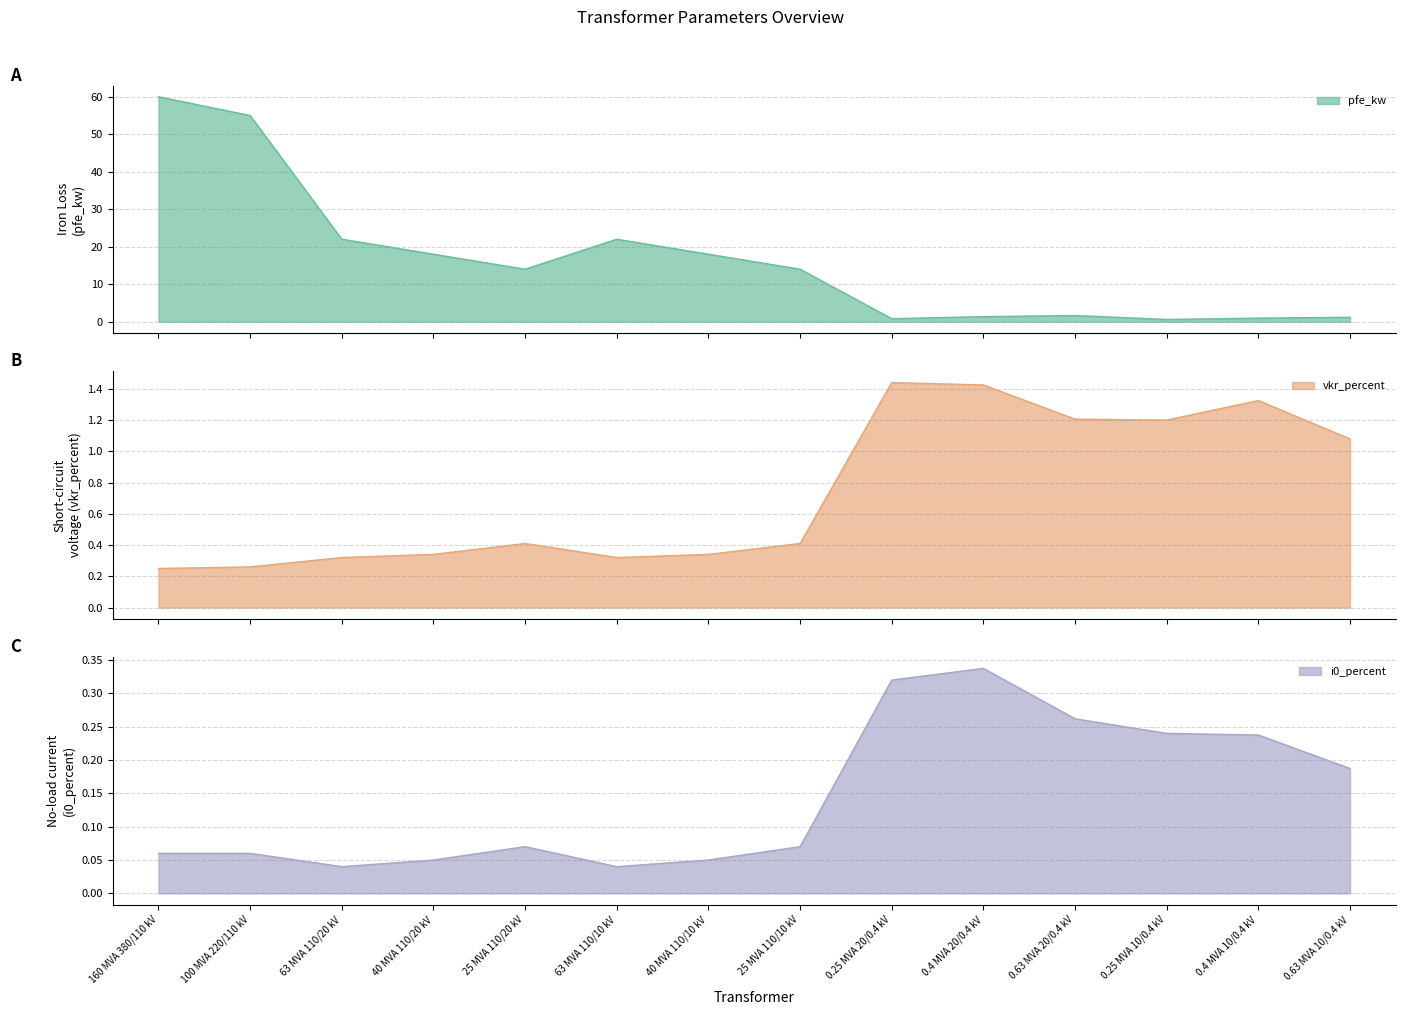

Which series has the widest spread of values?

pfe_kw